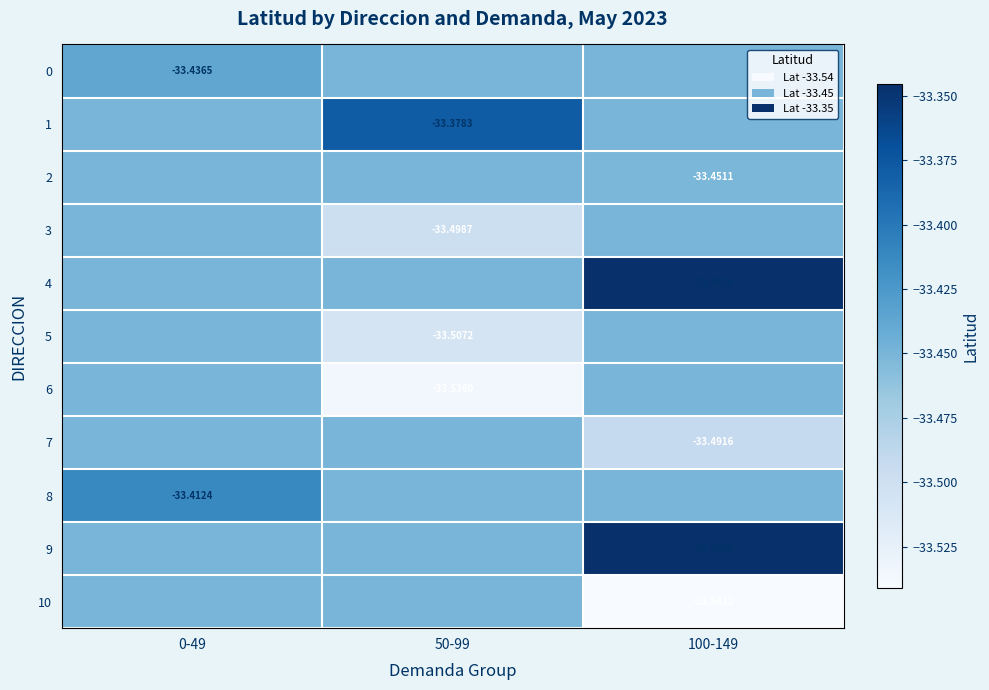

What is the difference between the highest and lowest values at 50-99?

0.2